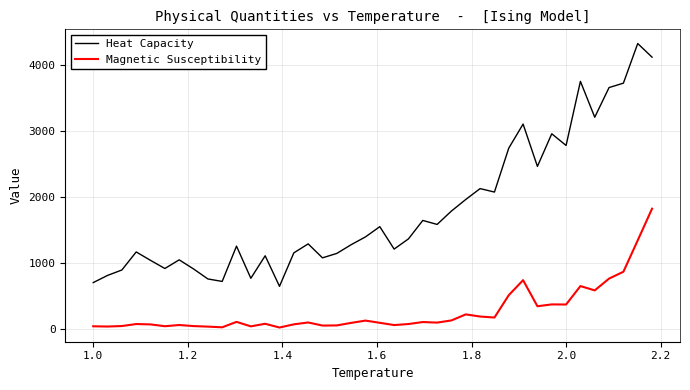

True or false: Heat Capacity and Magnetic Susceptibility intersect in this chart.

False